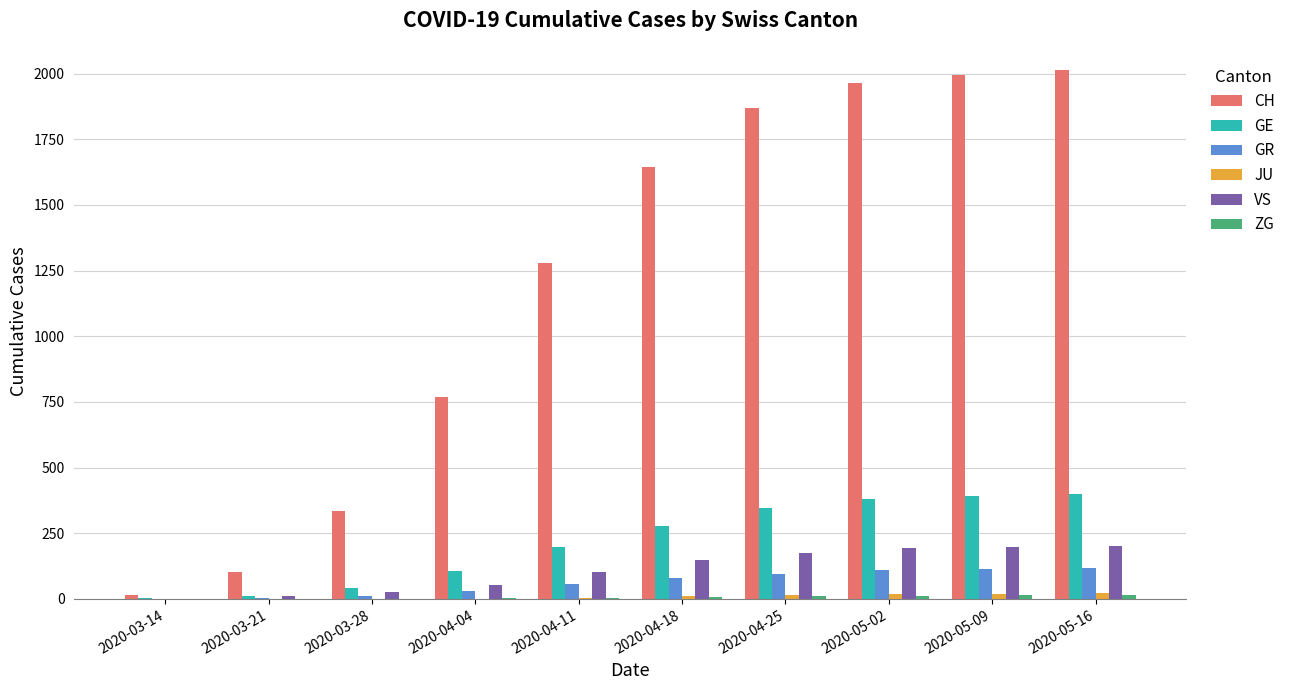

Does the chart contain stacked bars?

No